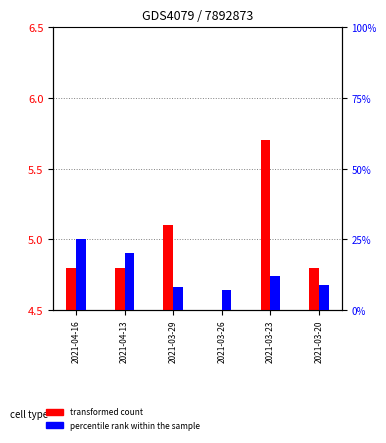

Which category has the lowest value across all series?

2021-03-26